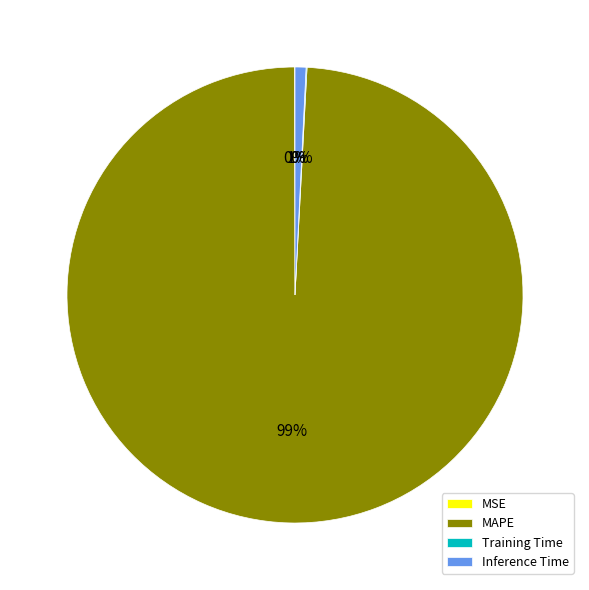

To the nearest percent, what is the difference between the largest and smallest slice percentages?

99%